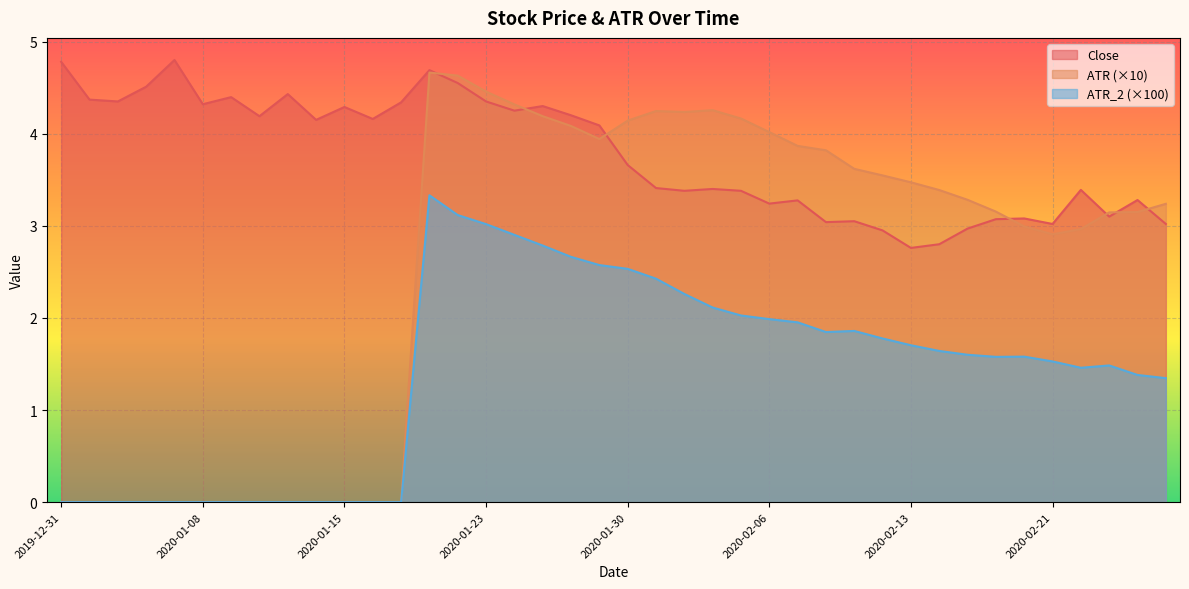

At which label is ATR closest to 2?

2020-02-21